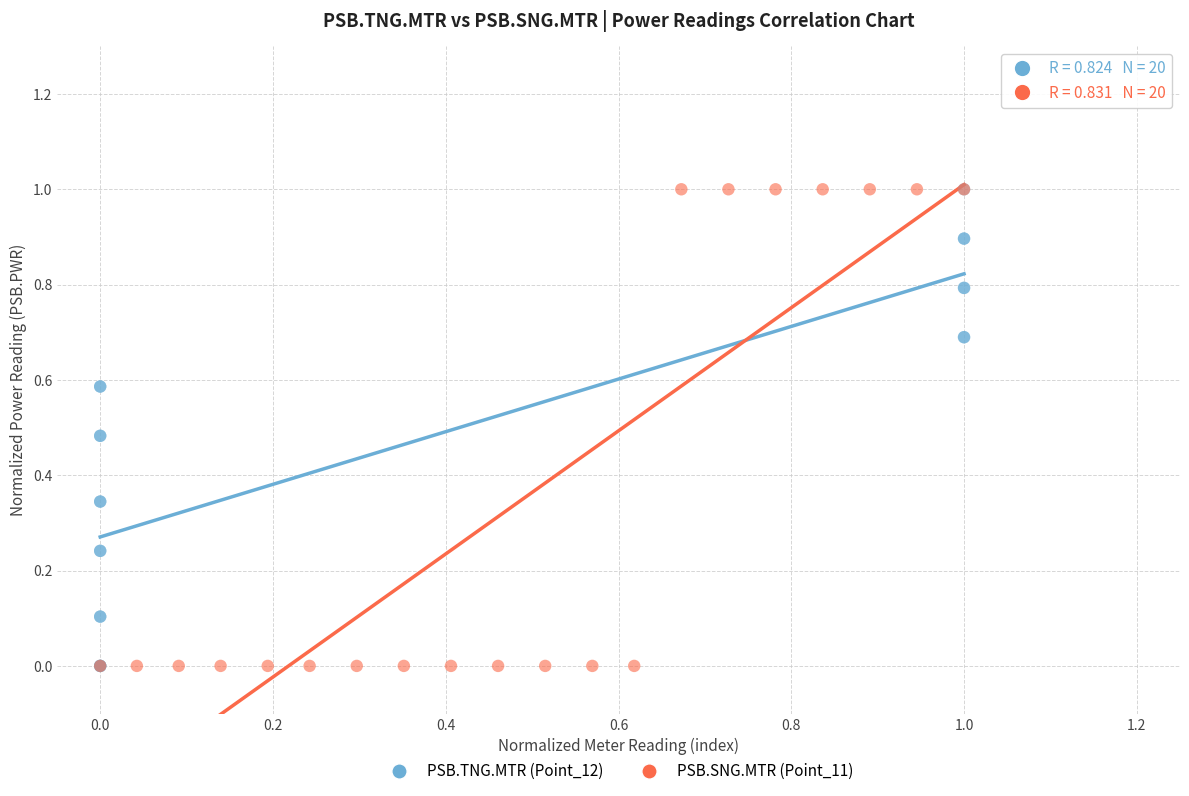

What are all the series names shown in the legend?

PSB.TNG.MTR (Point_12), PSB.SNG.MTR (Point_11)